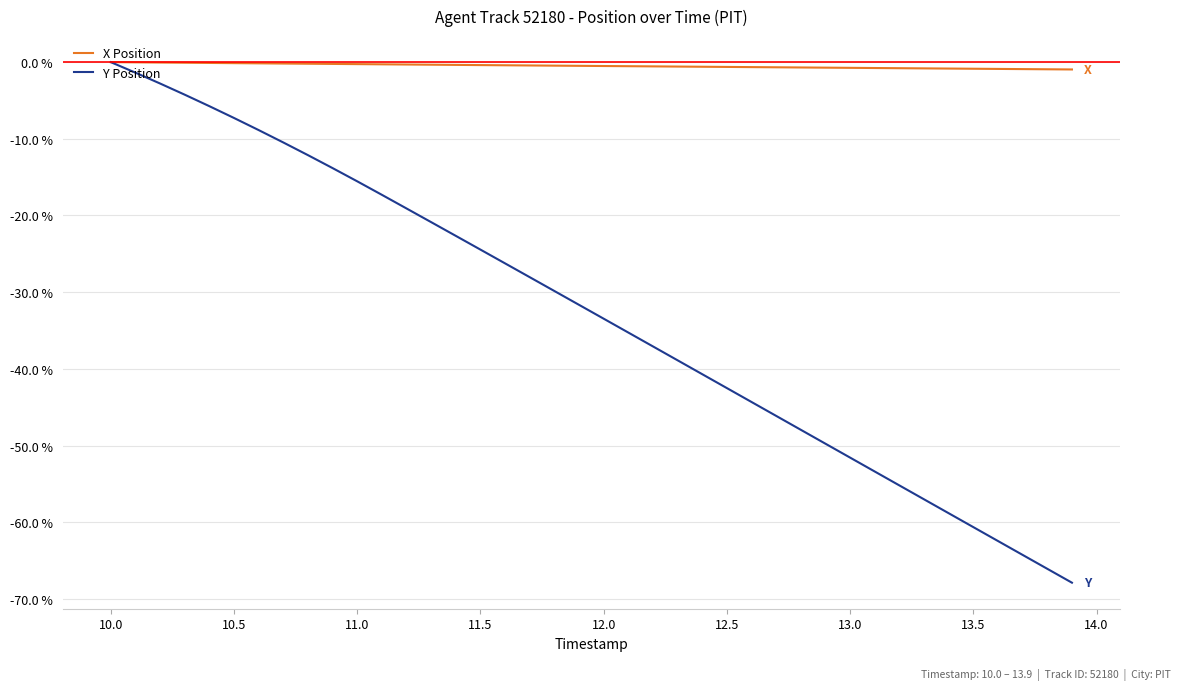

How many lines are shown in the chart?

2